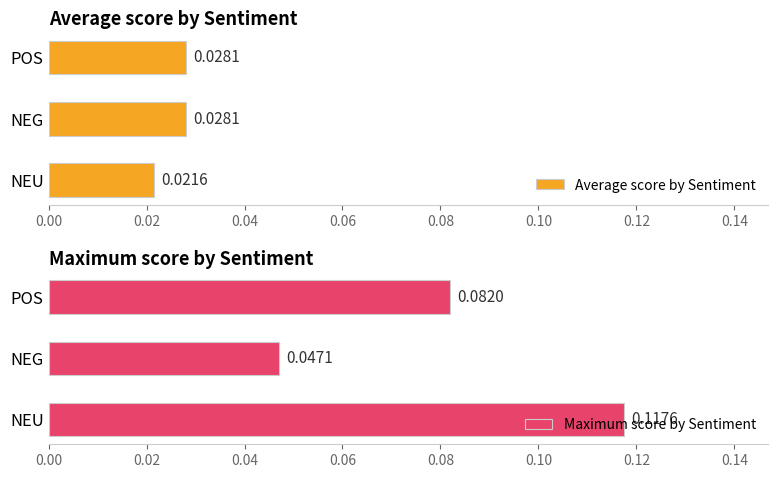

Which category has the lowest value in the Average score by Sentiment series?

NEU